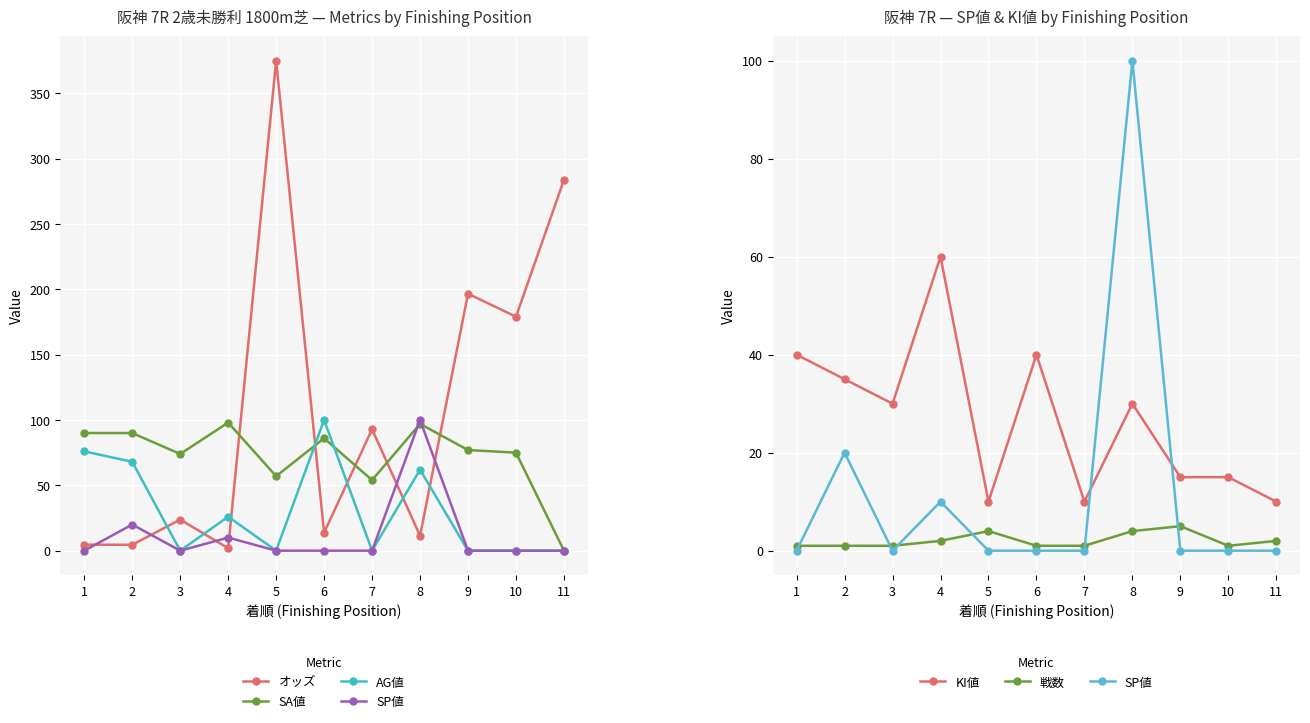

List the series in order of their peak value, highest first.

オッズ, AG値, SP値, SA値, KI値, 戦数